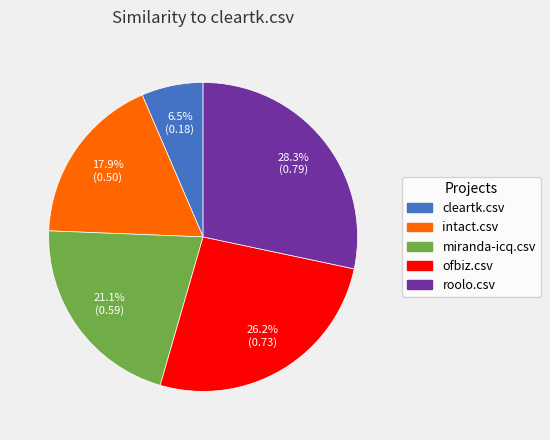

Rank the categories by value from highest to lowest.

roolo.csv, ofbiz.csv, miranda-icq.csv, intact.csv, cleartk.csv